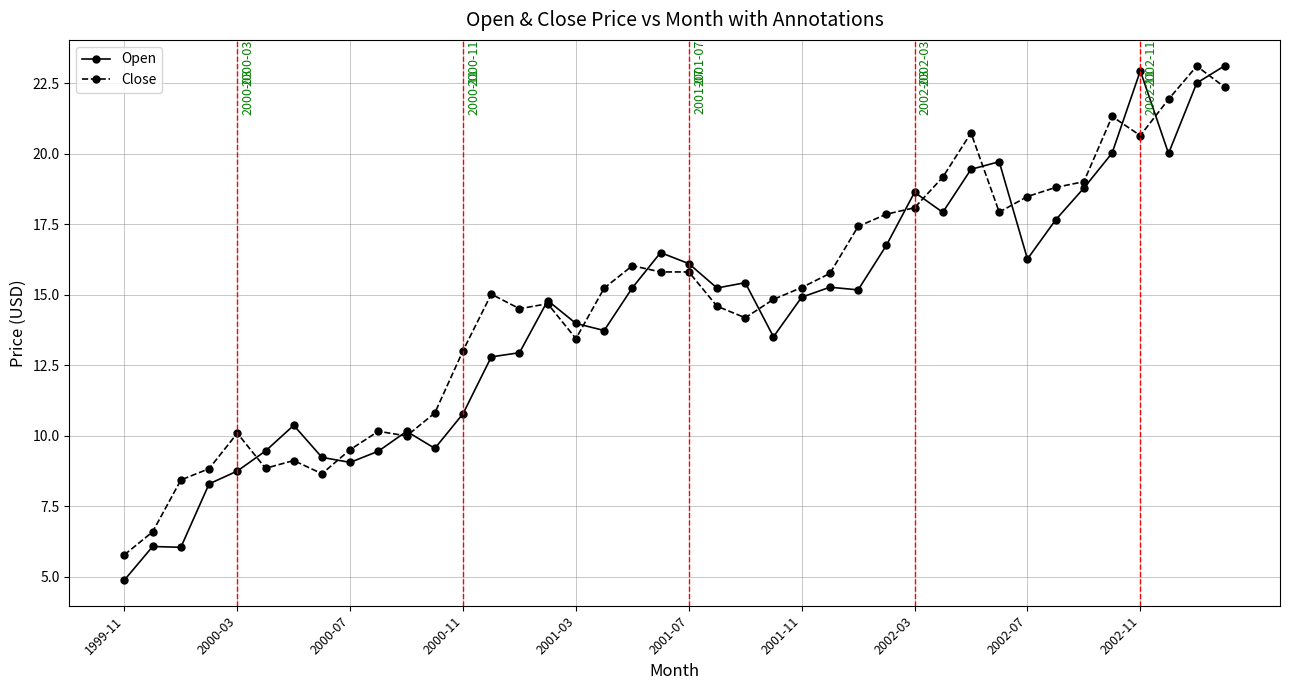

Which series has the widest spread of values?

Open